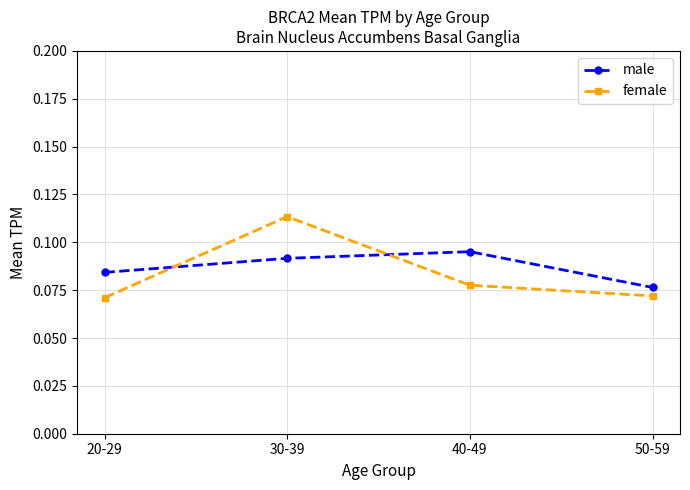

What position from the left is 40-49?

3